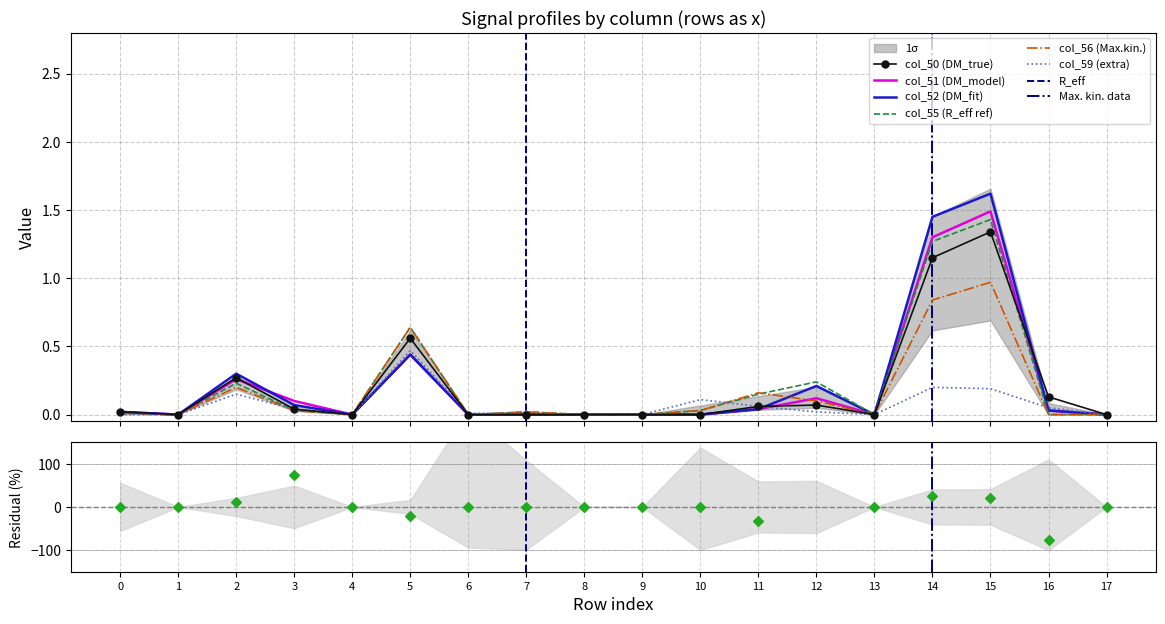

At which category is the sum across all series the highest?

15